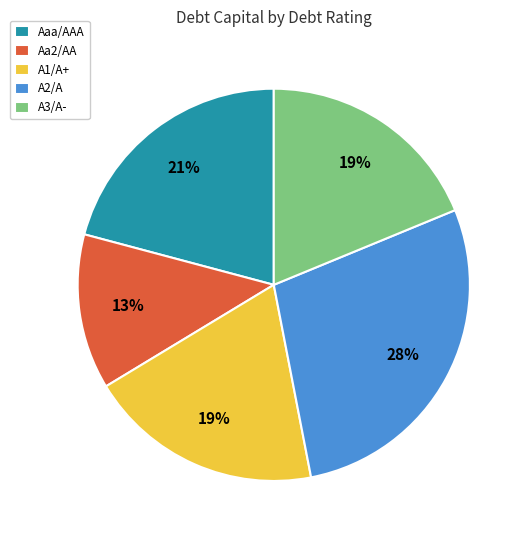

To the nearest percent, what is the combined percentage of A1/A+ and Aaa/AAA?

40%